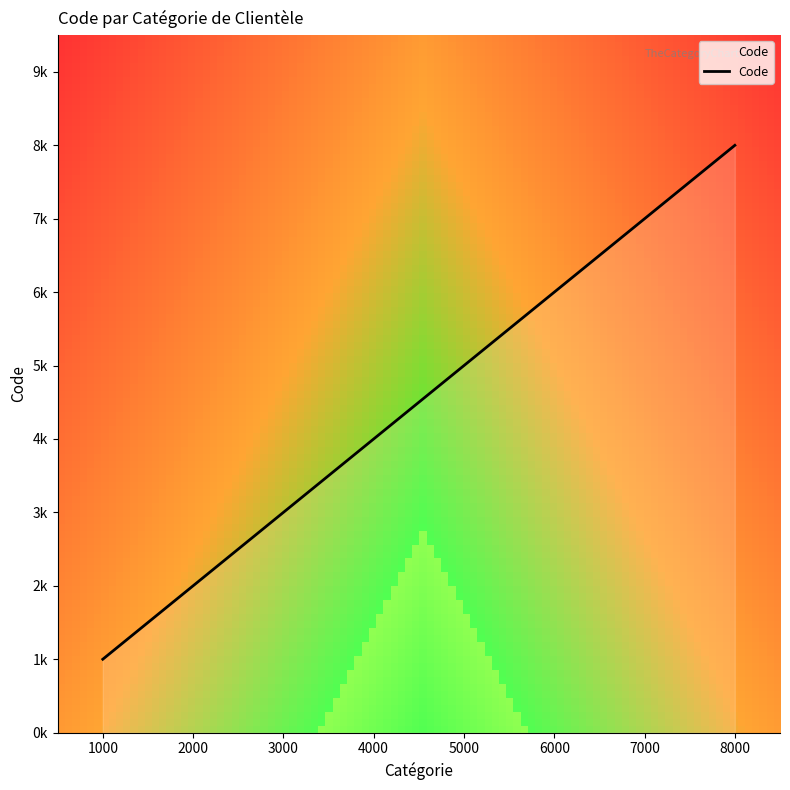

Reading left to right, what are all the values shown in this chart?

1000=1000	2000=2000	3000=3000	4000=4000	5000=5000	6000=6000	7000=7000	8000=8000